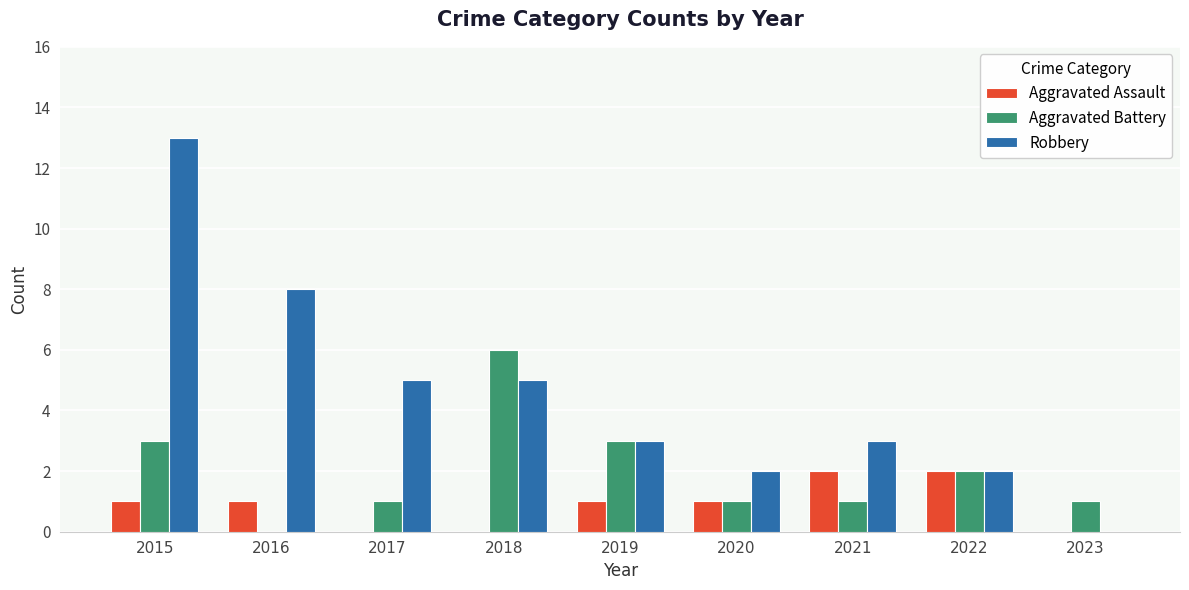

Read the Aggravated Assault value at 2015.

1